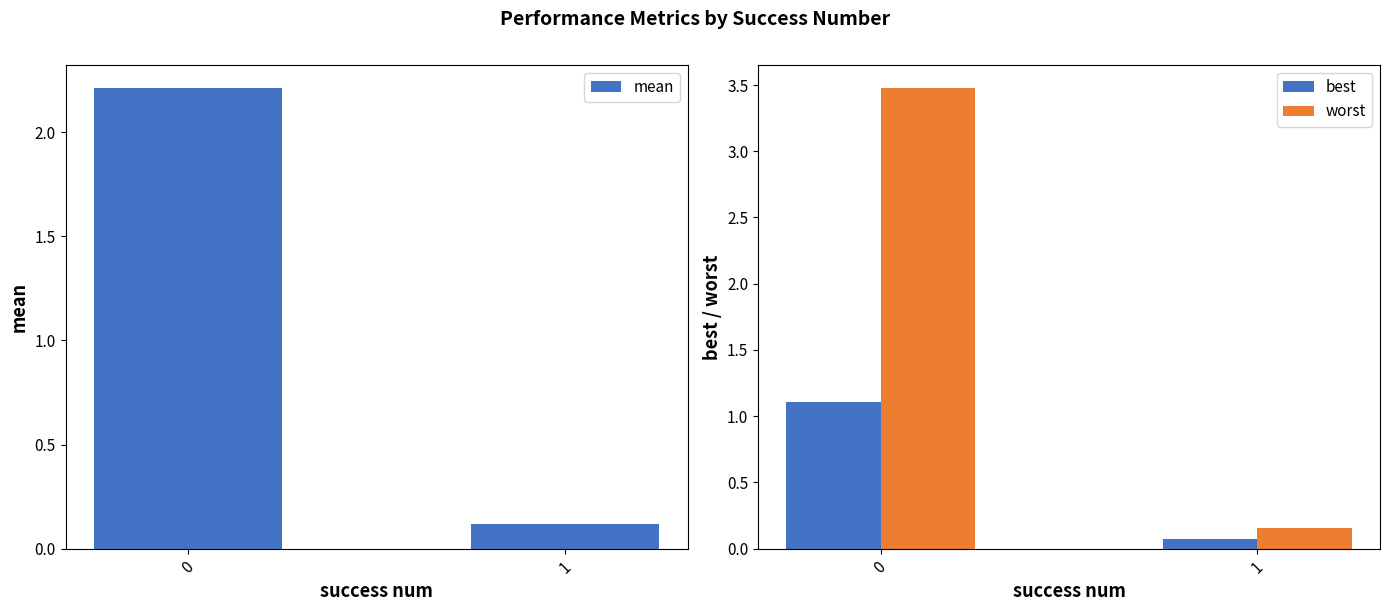

How many bars are there in each group?

3